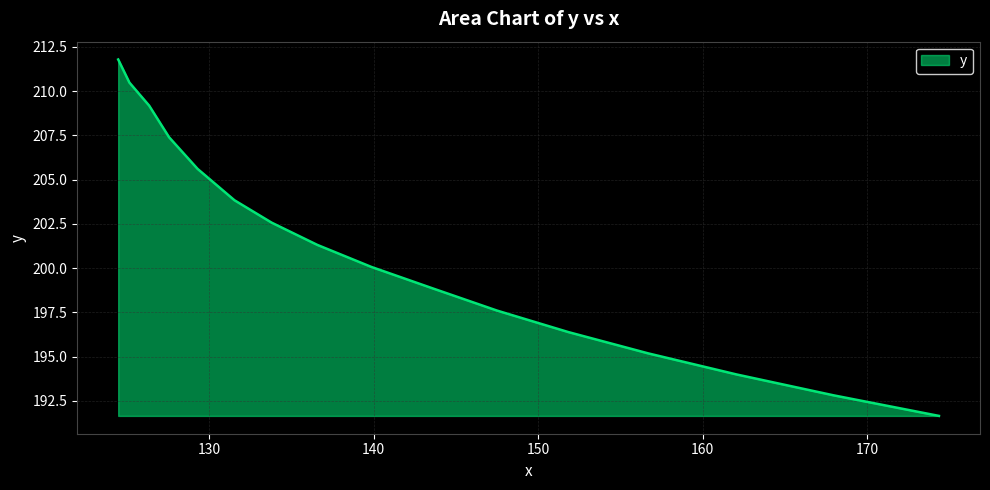

What is the sum of all values?

3218.6